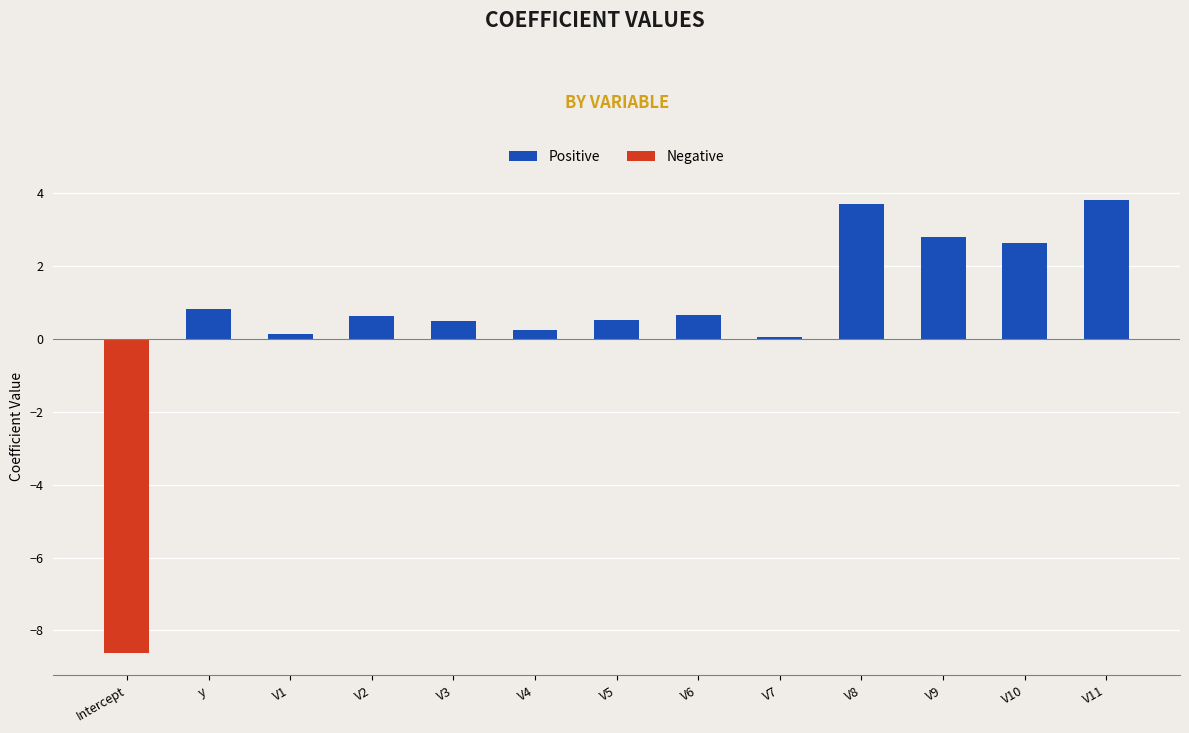

What is the label of the 7th bar from the right?

V5